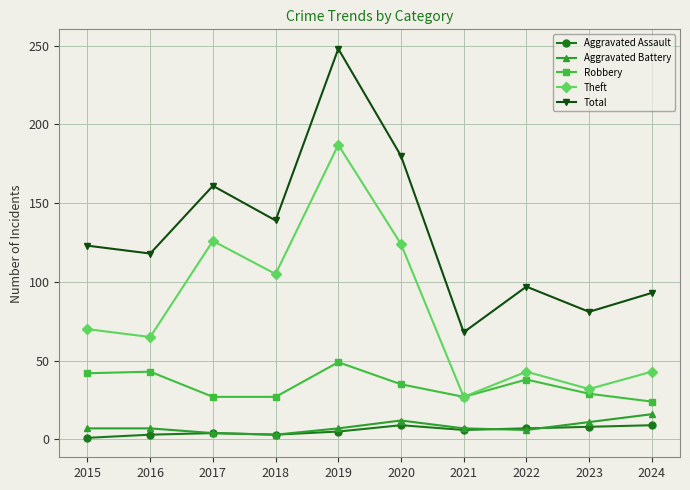

Count the number of categories in the chart.

10